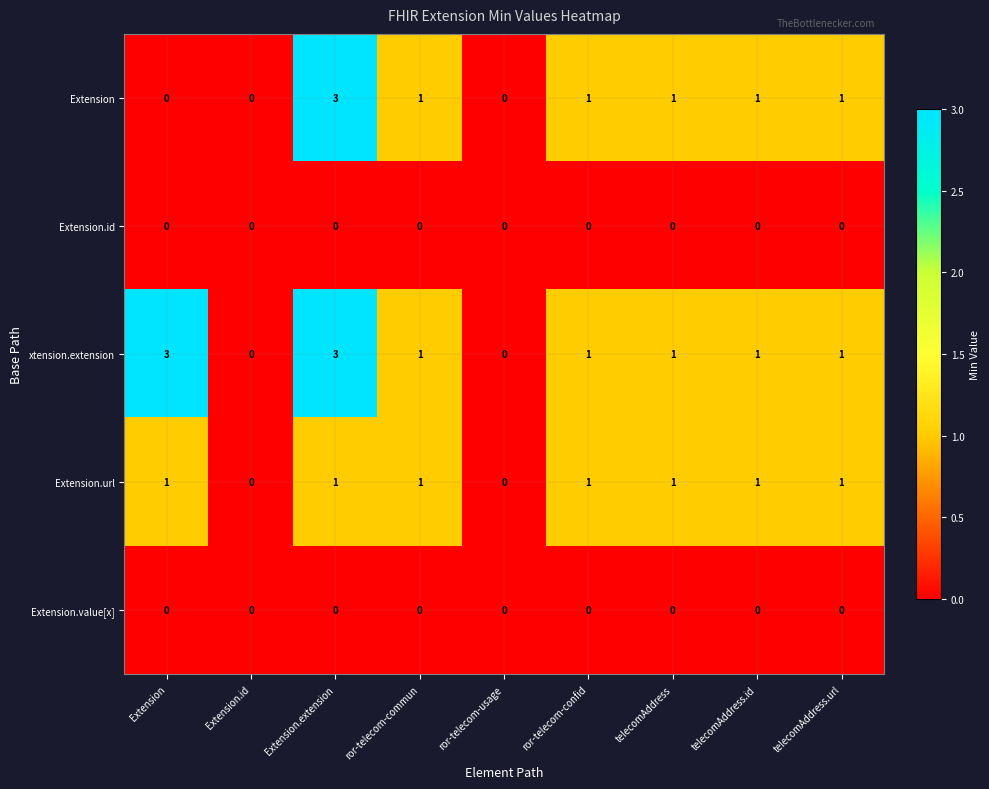

What is the greatest value displayed?

3